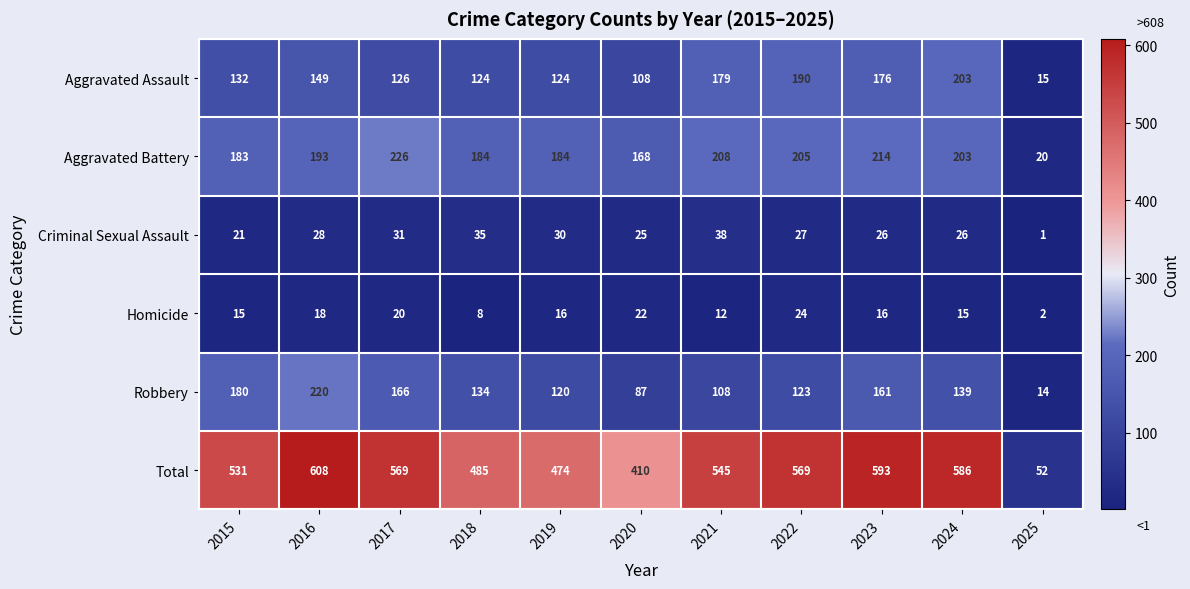

What is the minimum value shown in the chart?

1